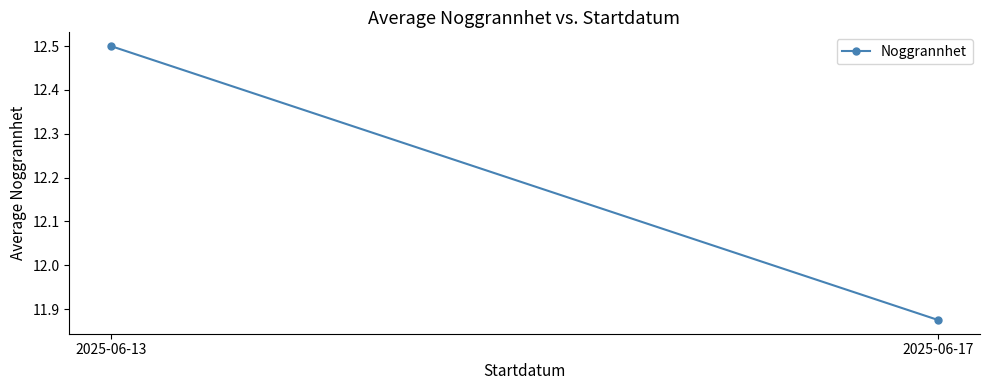

Read the value at 2025-06-13.

12.5